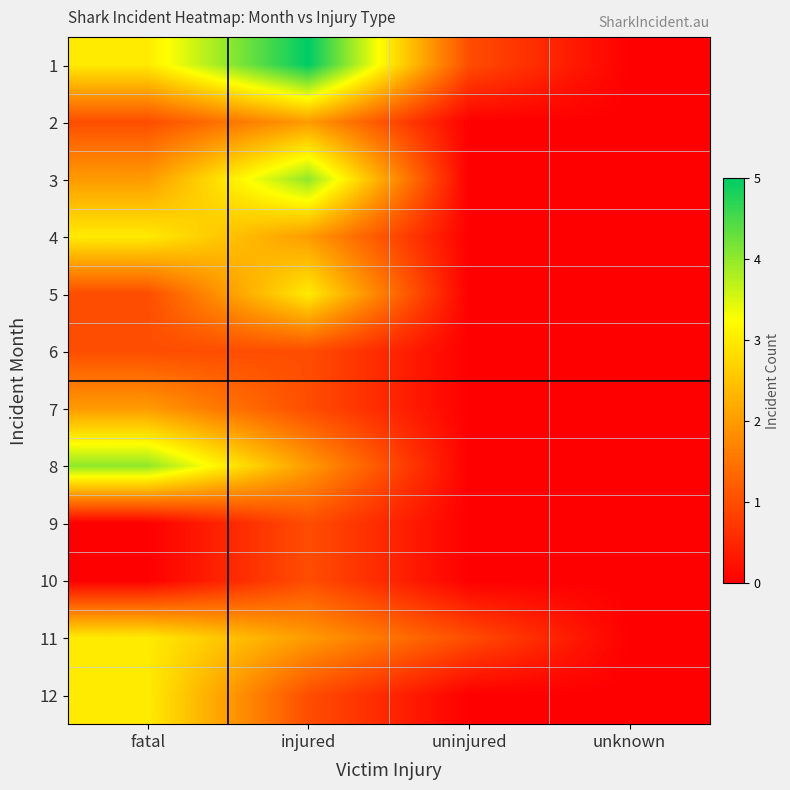

Reading right to left, extract all data points from this chart.

1: unknown=0	uninjured=1	injured=5	fatal=3
2: unknown=0	uninjured=0	injured=2	fatal=1
3: unknown=0	uninjured=0	injured=4	fatal=2
4: unknown=0	uninjured=0	injured=2	fatal=3
5: unknown=0	uninjured=0	injured=3	fatal=1
6: unknown=0	uninjured=0	injured=1	fatal=1
7: unknown=0	uninjured=0	injured=1	fatal=2
8: unknown=0	uninjured=0	injured=2	fatal=4
9: unknown=0	uninjured=0	injured=1	fatal=0
10: unknown=0	uninjured=0	injured=1	fatal=0
11: unknown=0	uninjured=1	injured=2	fatal=3
12: unknown=0	uninjured=0	injured=1	fatal=3